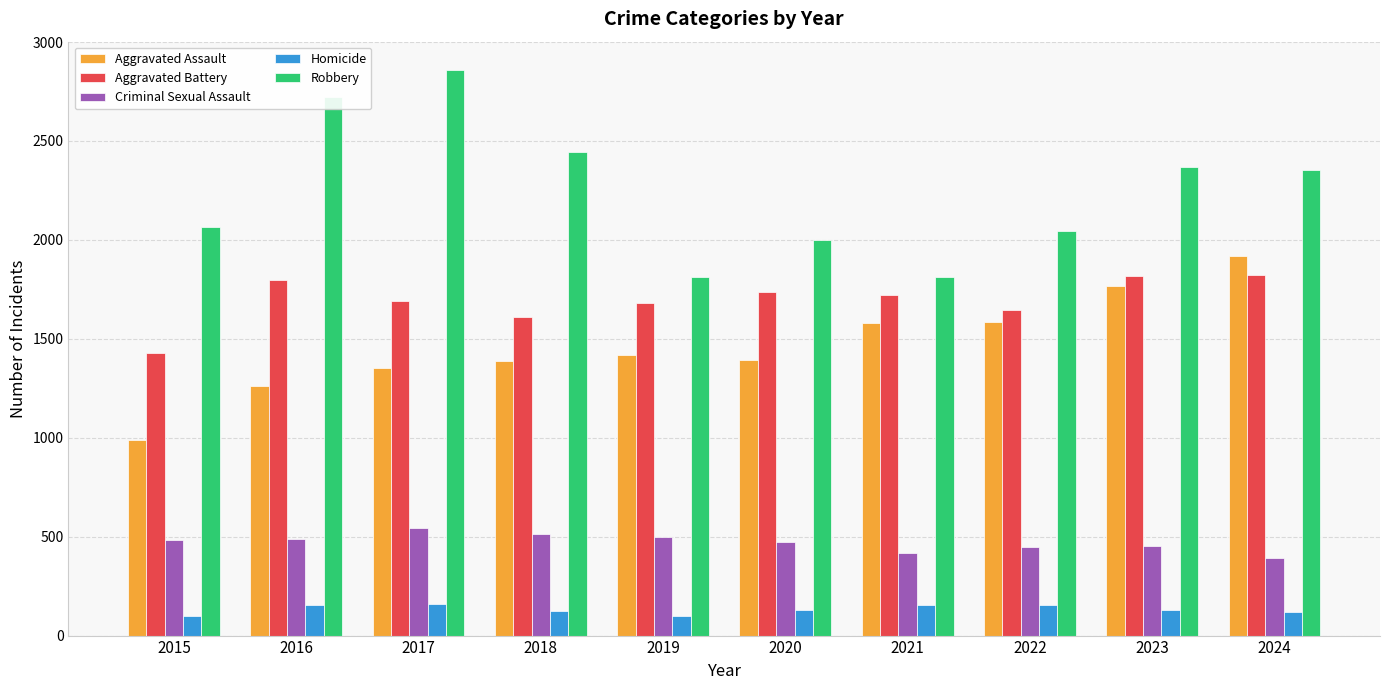

The Aggravated Assault series shows 2842 at 2021. True or false?

False